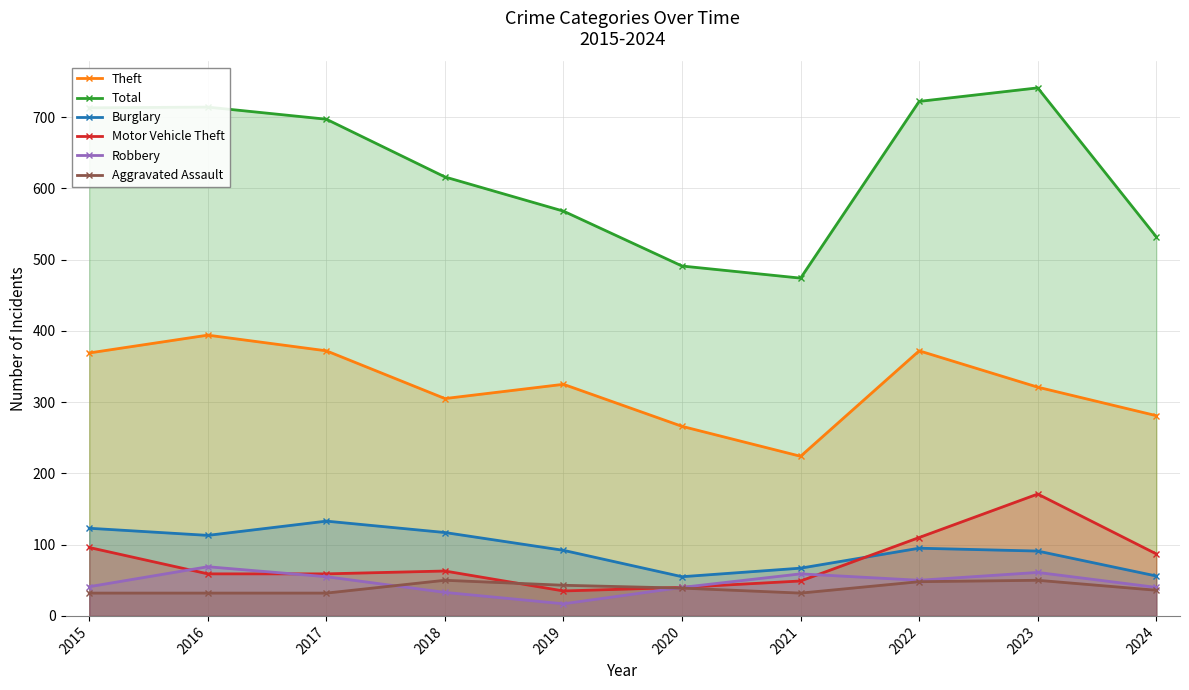

What are all the series names shown in the legend?

Theft, Total, Burglary, Motor Vehicle Theft, Robbery, Aggravated Assault